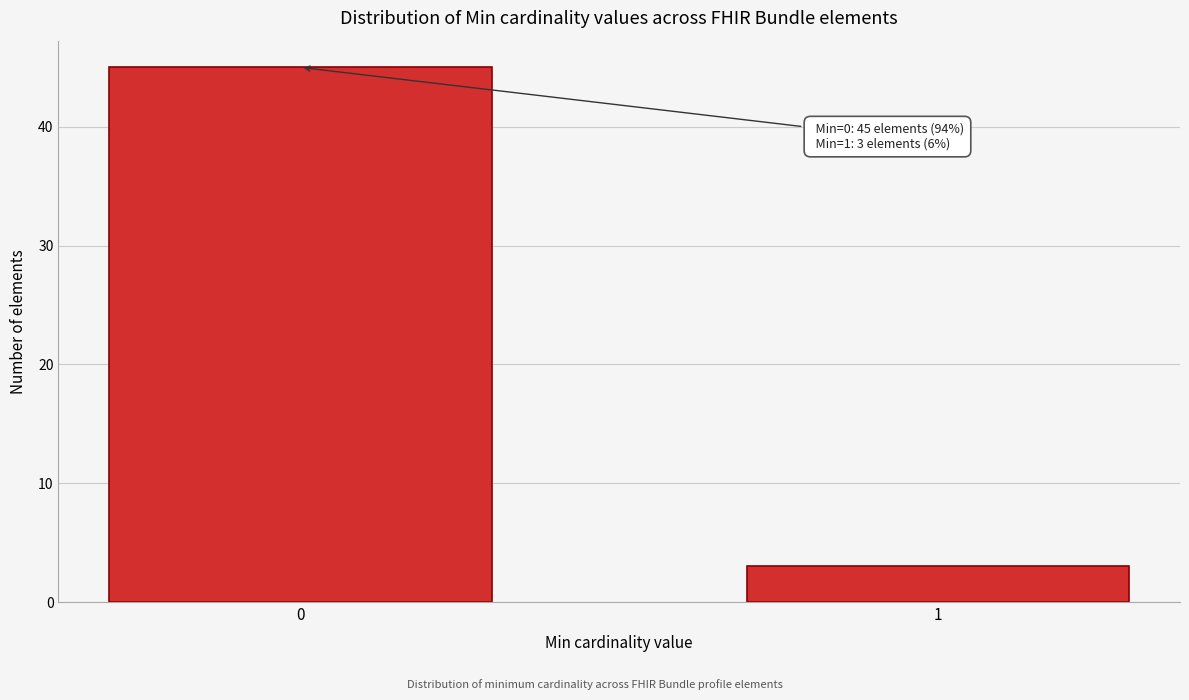

Reading right to left, list all the values displayed in this chart.

1=3	0=45